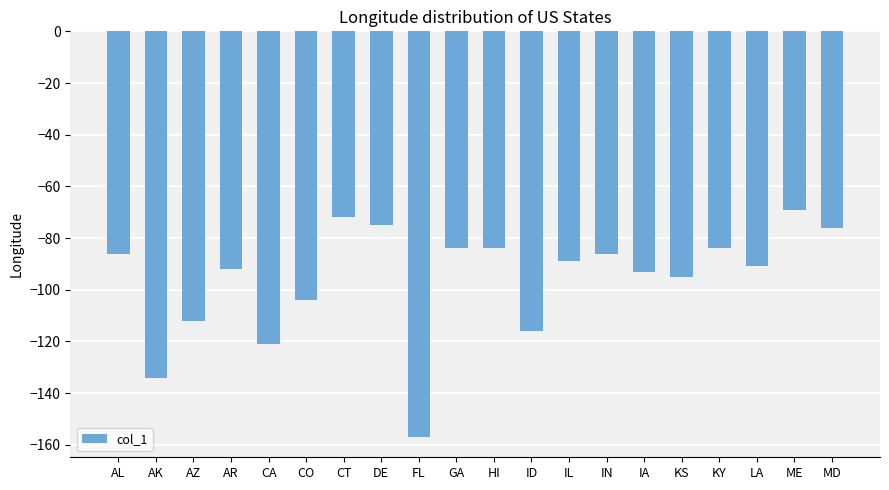

What is the change in value from CO to KY?

+20